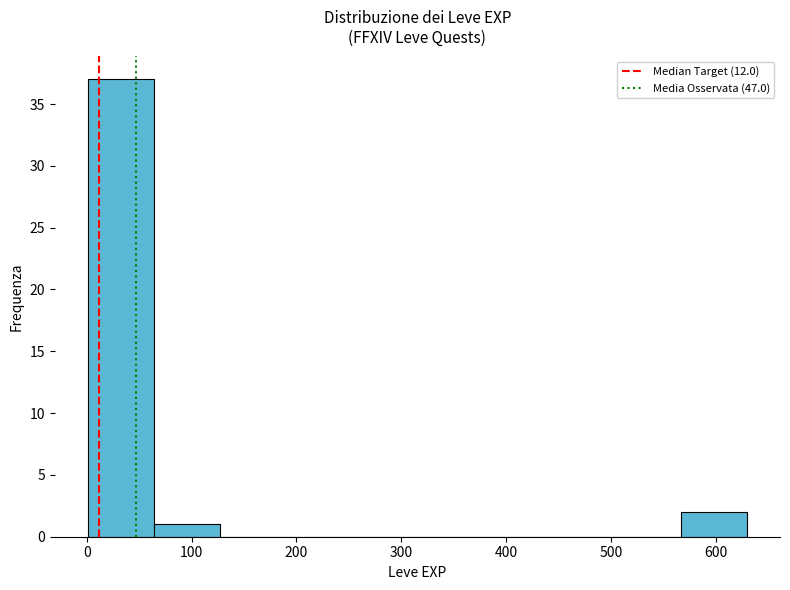

What is the height of the bar covering 570 to 630 on the x-axis? Neither the bar edges nor the heights are printed on the chart, so give them approximately, as read against the axes.

2